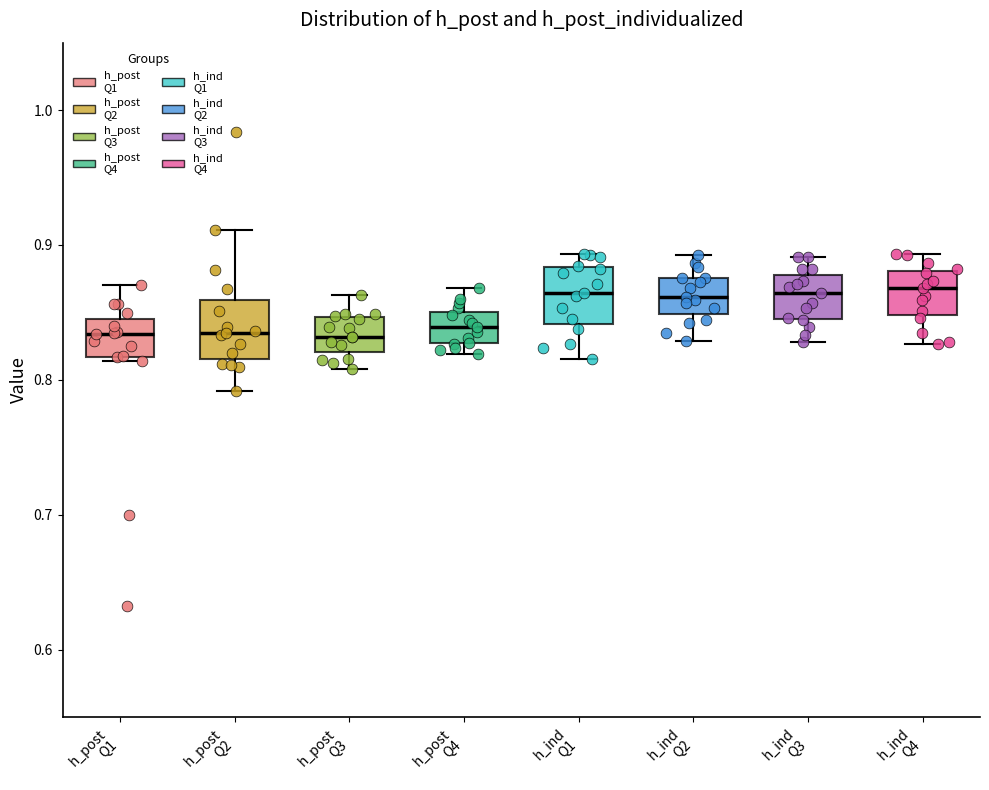

Reading left to right, read every box against the y-axis: the position of its median line, the range the box covers, and the ends of its whiskers. The values are not printed on the chart, so give them approximately, as read against the axis.

h_post Q1: median 0.83, box 0.82 to 0.84, whiskers 0.81 to 0.87
h_post Q2: median 0.83, box 0.82 to 0.86, whiskers 0.79 to 0.91
h_post Q3: median 0.83, box 0.82 to 0.85, whiskers 0.81 to 0.86
h_post Q4: median 0.84, box 0.83 to 0.85, whiskers 0.82 to 0.87
h_ind Q1: median 0.86, box 0.84 to 0.88, whiskers 0.82 to 0.89
h_ind Q2: median 0.86, box 0.85 to 0.88, whiskers 0.83 to 0.89
h_ind Q3: median 0.86, box 0.85 to 0.88, whiskers 0.83 to 0.89
h_ind Q4: median 0.87, box 0.85 to 0.88, whiskers 0.83 to 0.89